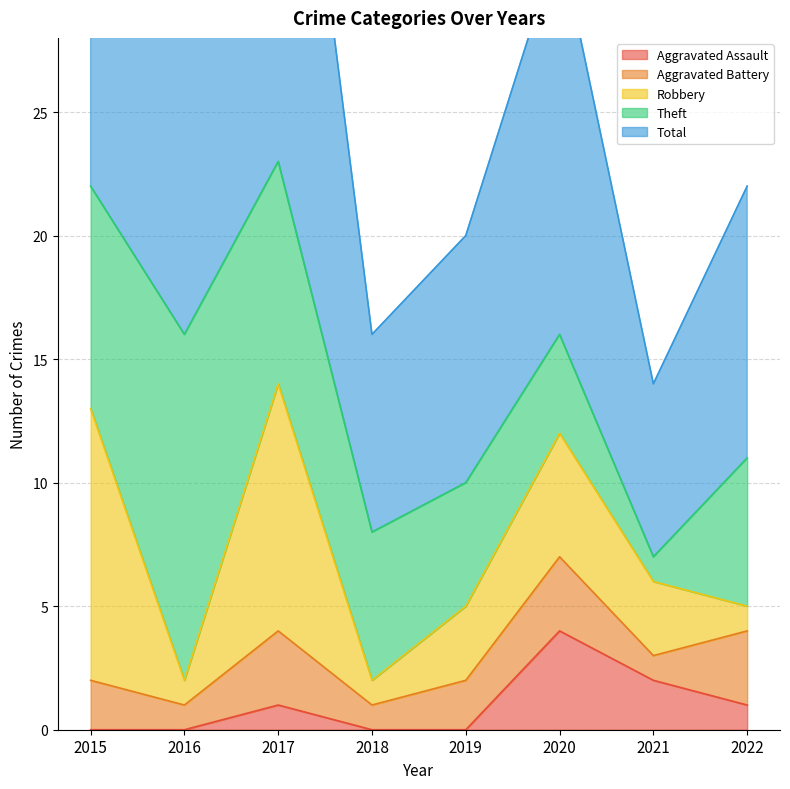

Reading right to left, extract all data points from this chart.

Aggravated Assault: 2022=1	2021=2	2020=4	2019=0	2018=0	2017=1	2016=0	2015=0
Aggravated Battery: 2022=3	2021=1	2020=3	2019=2	2018=1	2017=3	2016=1	2015=2
Robbery: 2022=1	2021=3	2020=5	2019=3	2018=1	2017=10	2016=1	2015=11
Theft: 2022=6	2021=1	2020=4	2019=5	2018=6	2017=9	2016=14	2015=9
Total: 2022=11	2021=7	2020=16	2019=10	2018=8	2017=23	2016=16	2015=23